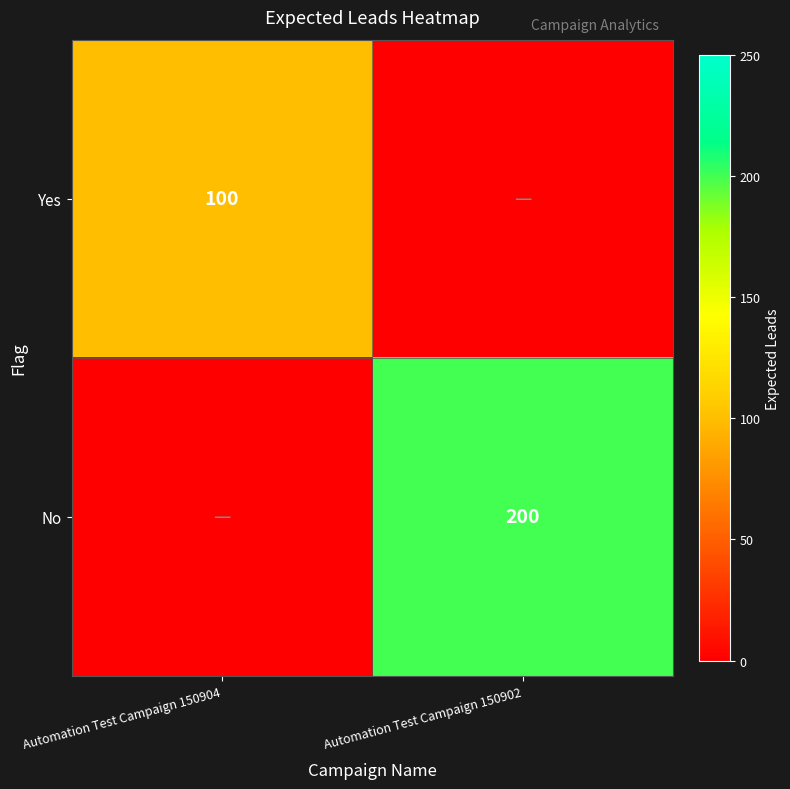

The value of No at Automation Test Campaign 150902 is 88. True or false?

False